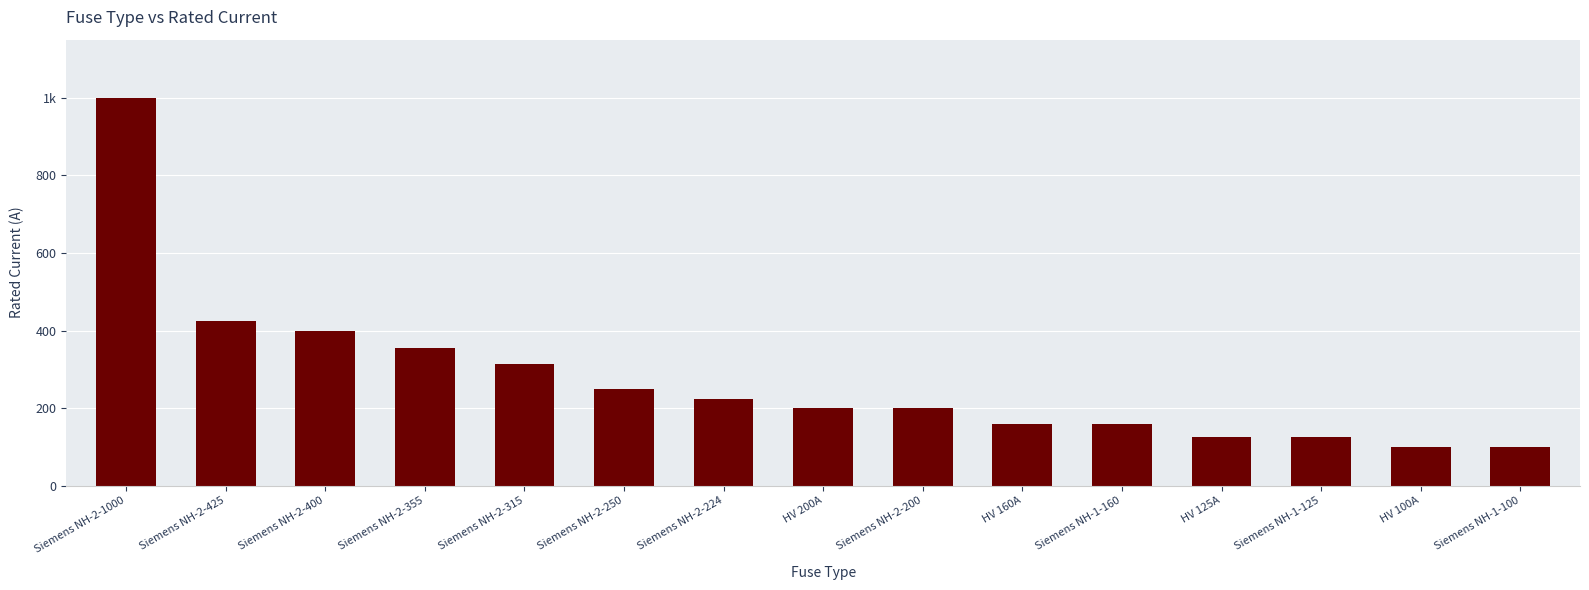

Are the bars horizontal?

No